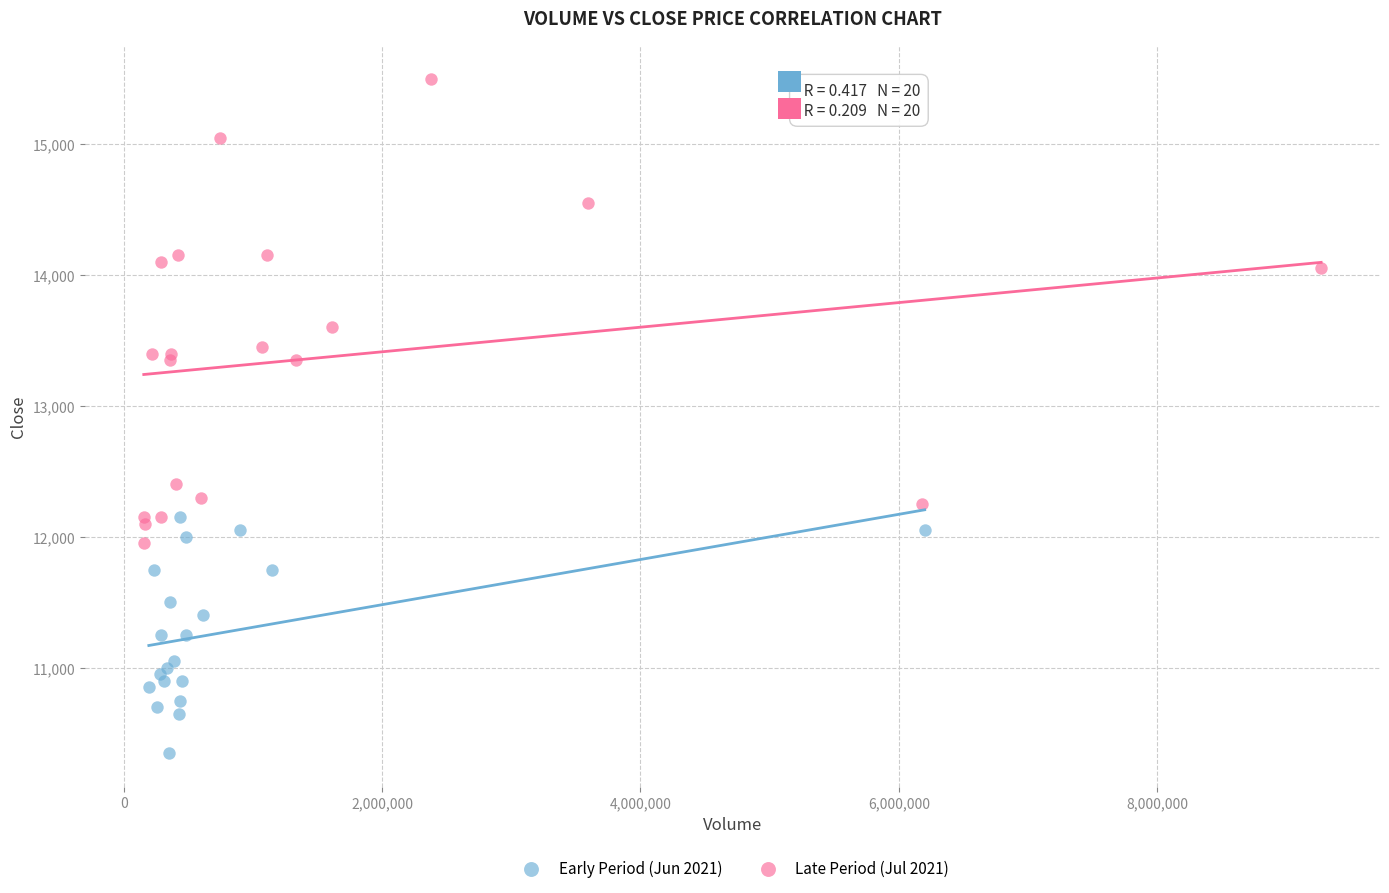

Which series contains the highest Y value?

Late Period (Jul 2021)